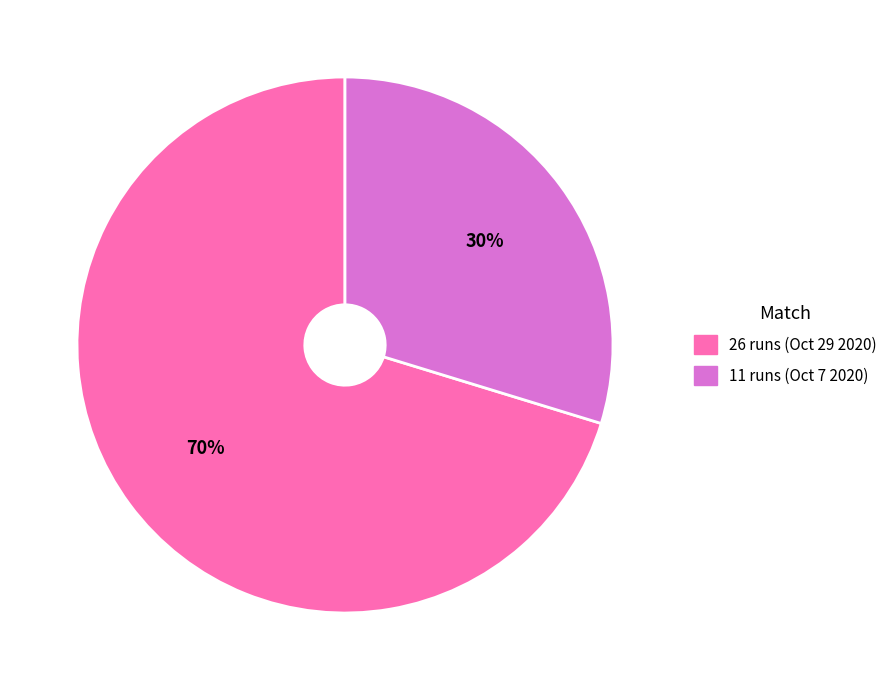

Rank the categories by value from highest to lowest.

26 runs (Oct 29 2020), 11 runs (Oct 7 2020)